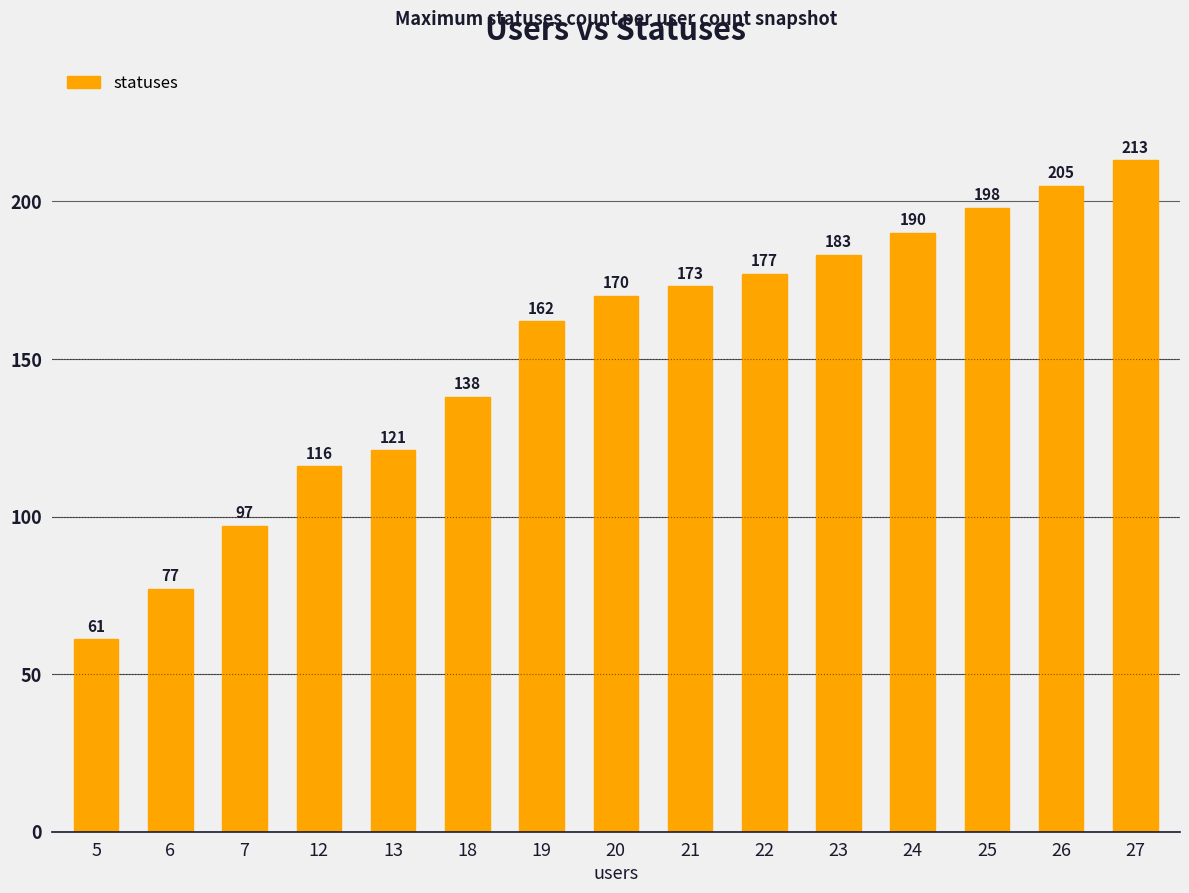

What value does the data have at 5, to the nearest 5?

60